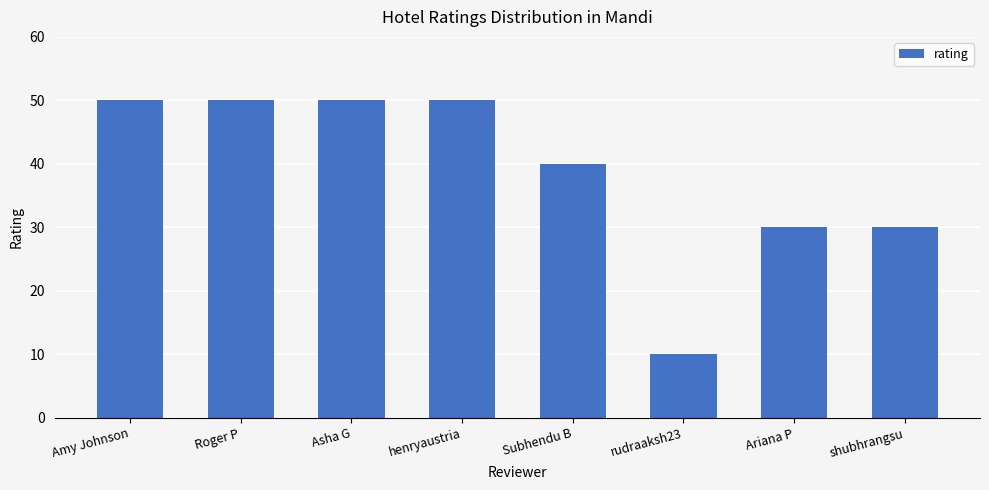

What is the approximate value at Amy Johnson, to the nearest 5?

50